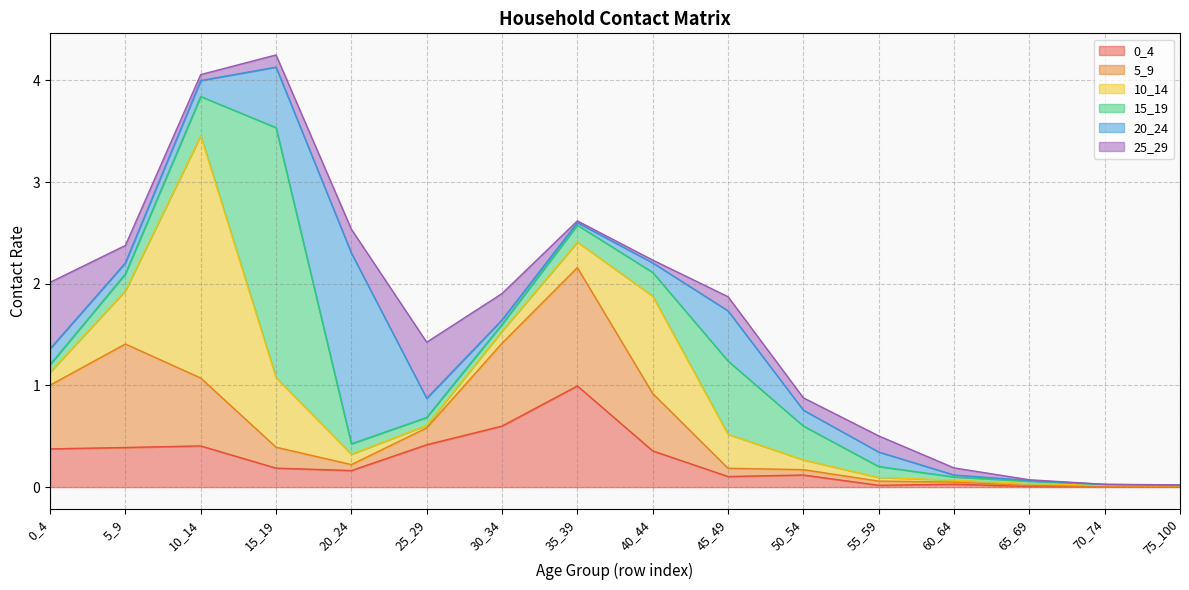

Is it true that 5_9 equals 0.1 at 55_59?

False